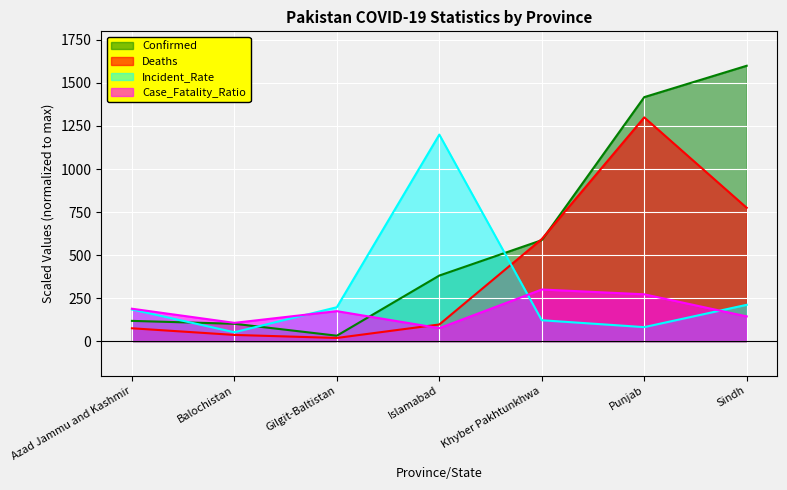

What is the spread (max minus min) of values at Azad Jammu and Kashmir?

113.6